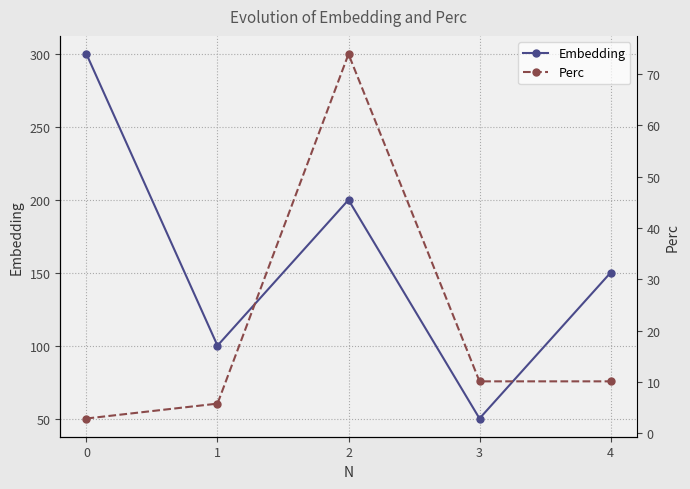

Which series has the largest range (max minus min)?

Embedding